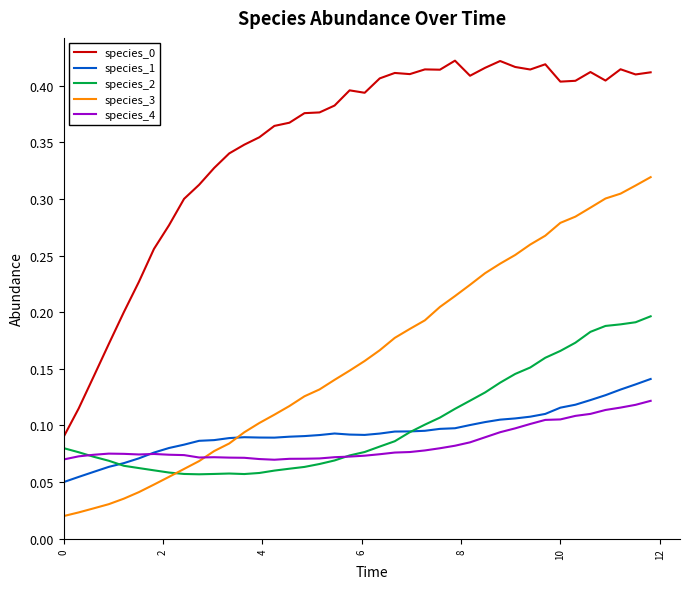

True or false: species_3 and species_0 cross at least once.

False